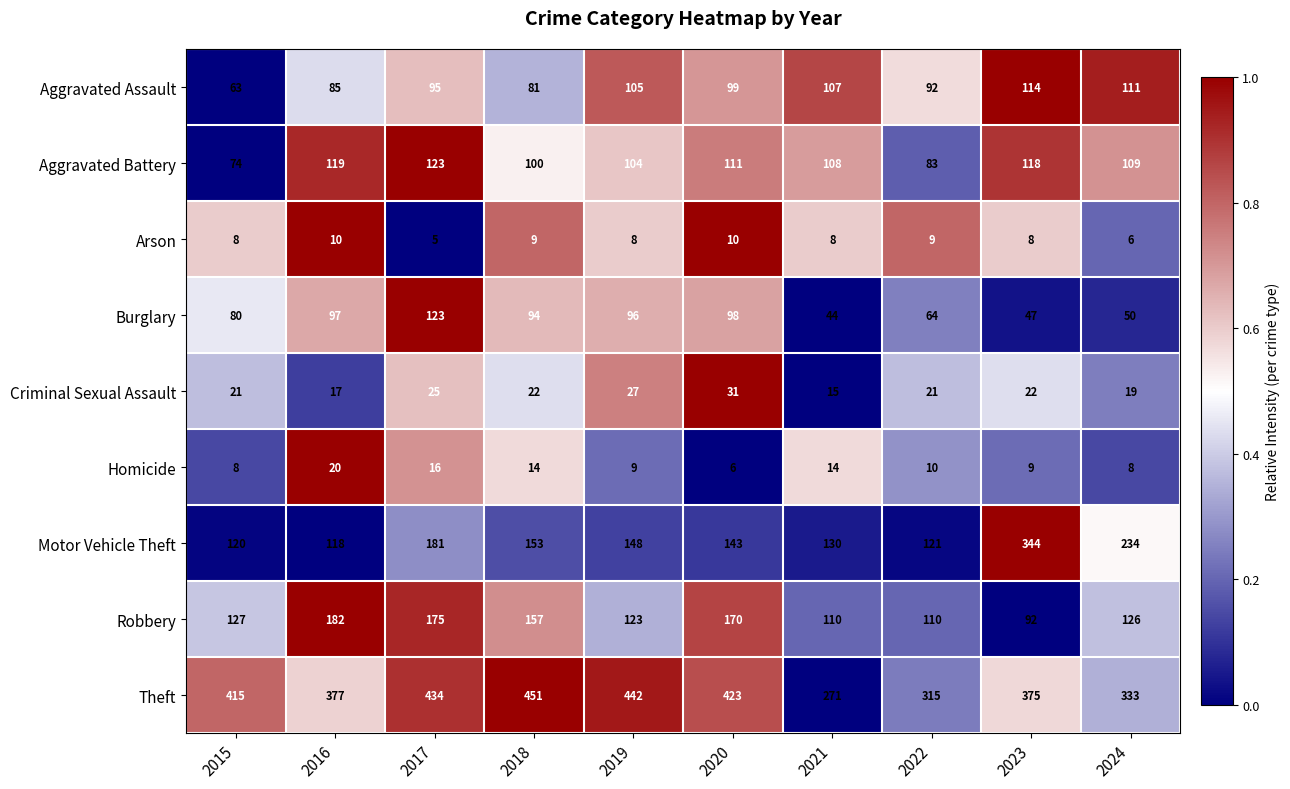

What is the difference between the maximum and minimum values in the Theft series?

180